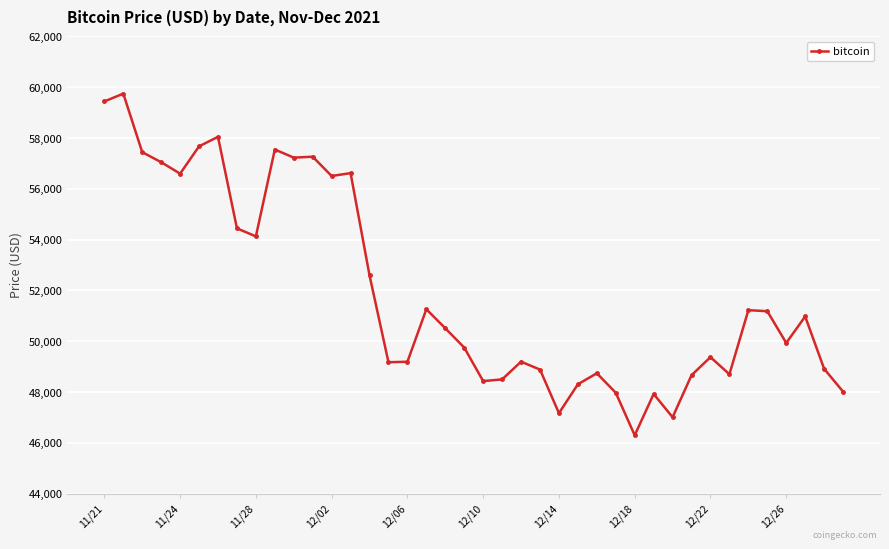

What is the difference between the maximum and minimum values?

13453